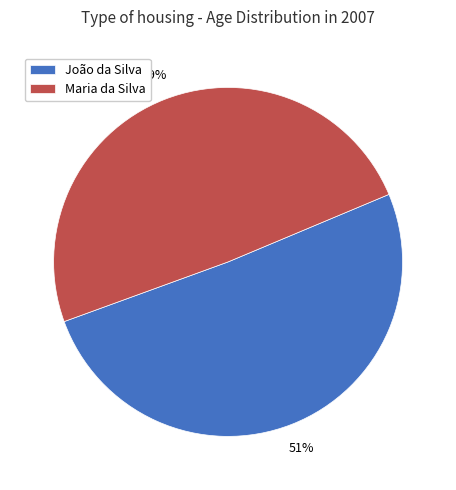

To the nearest percent, what portion does Maria da Silva represent?

49%